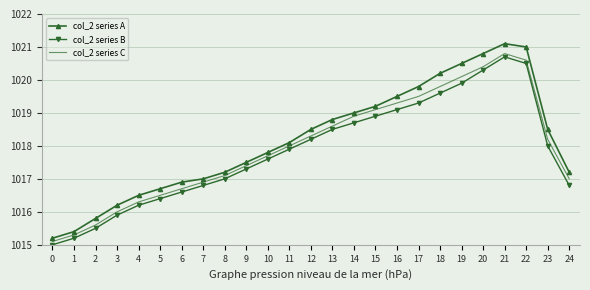

Where is col_2 series A nearest to the value 1018?

11